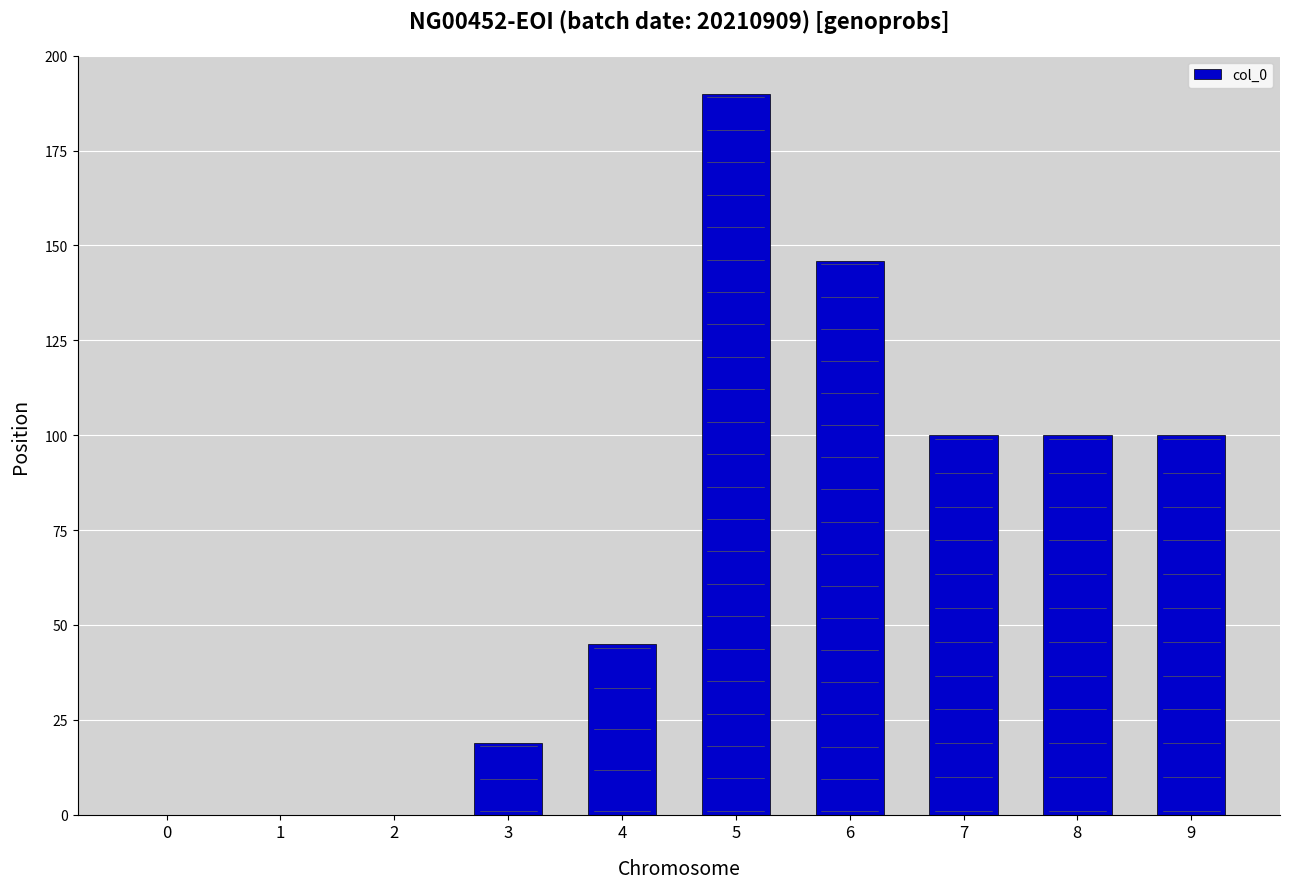

At which category does the chart reach its peak across all series?

5